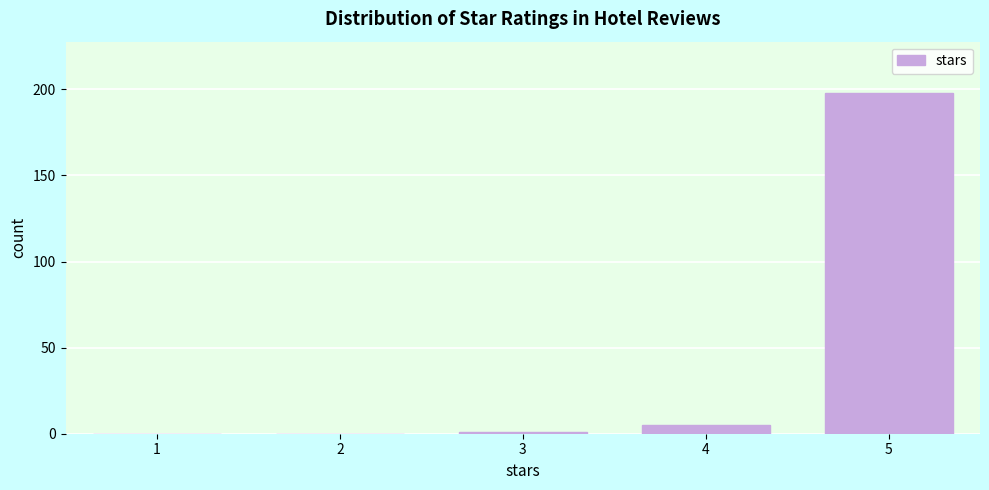

Reading right to left, transcribe all the data shown in this chart.

5=198	4=5	3=1	2=0	1=0